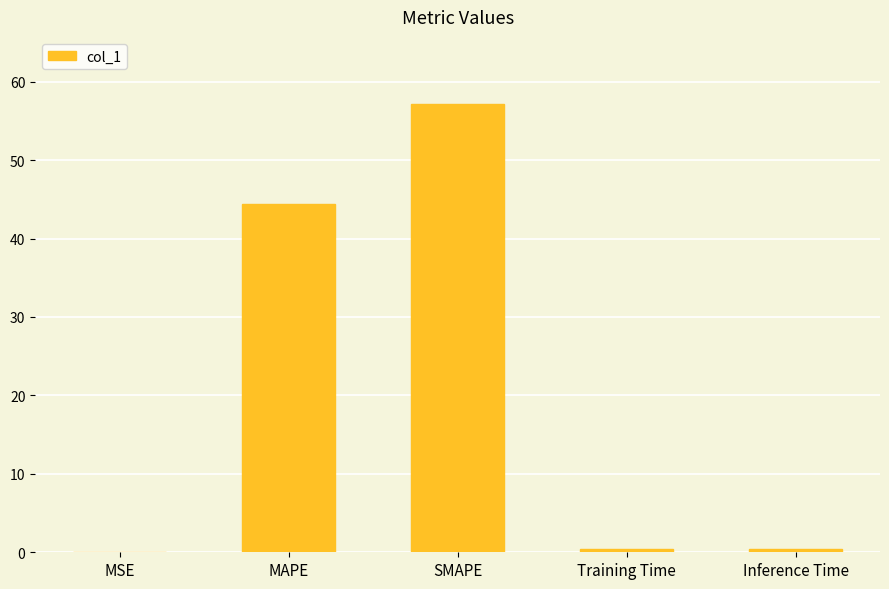

What is the sum of all values?

102.3